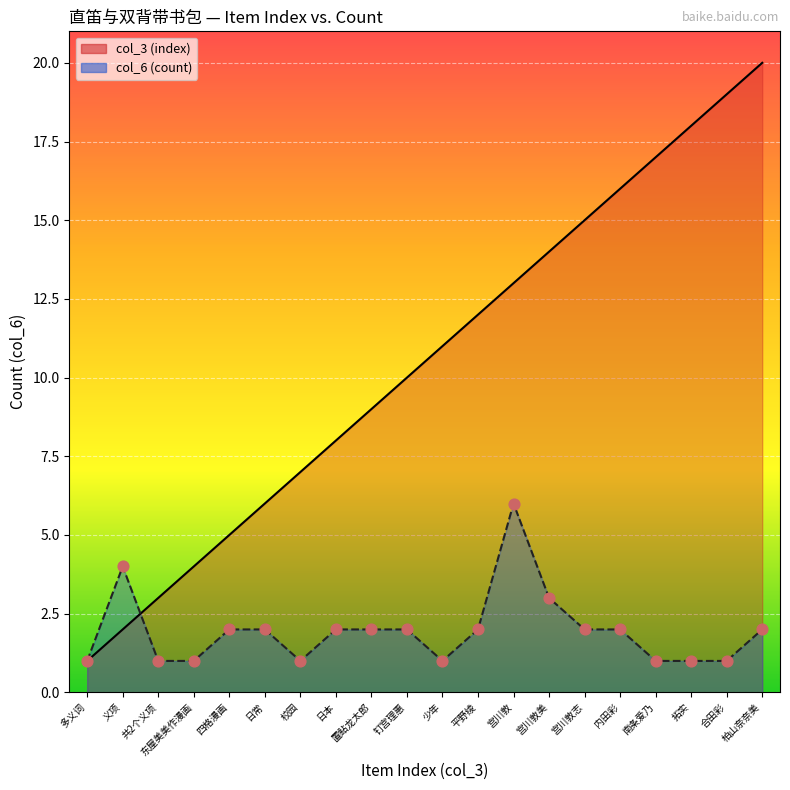

Which series contains the lowest Y value?

col_3